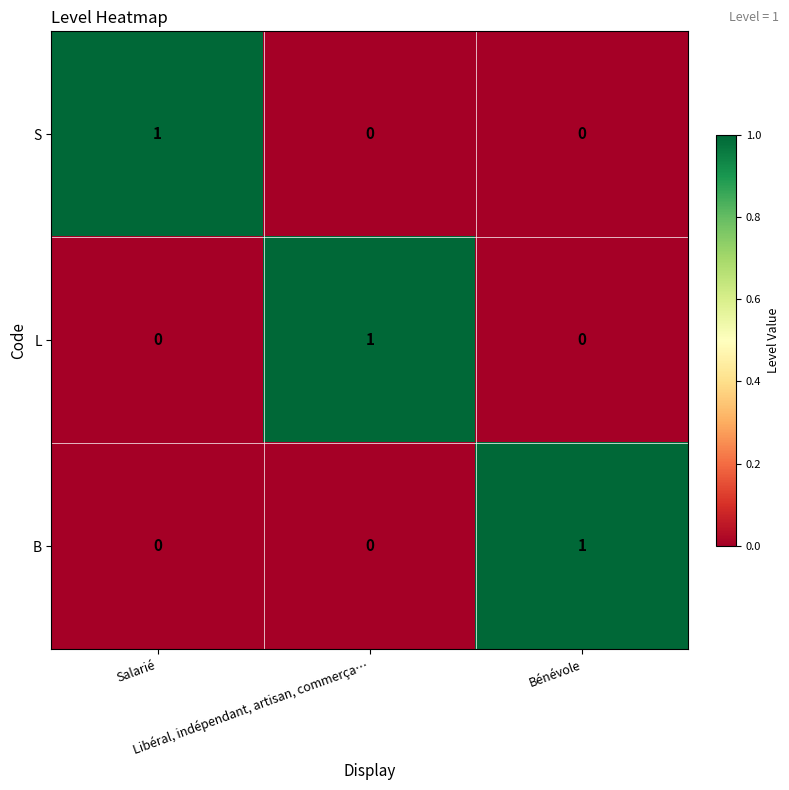

Count the L values in the range 0 to 1.

3